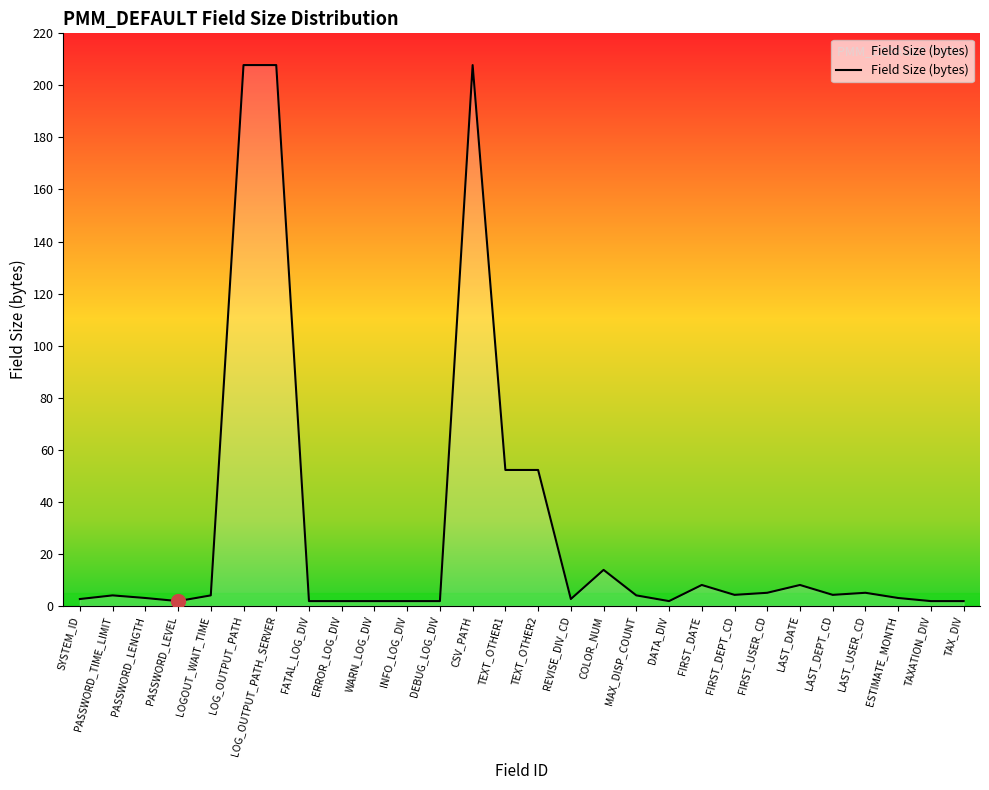

Does the chart display data point markers on the line(s)?

No